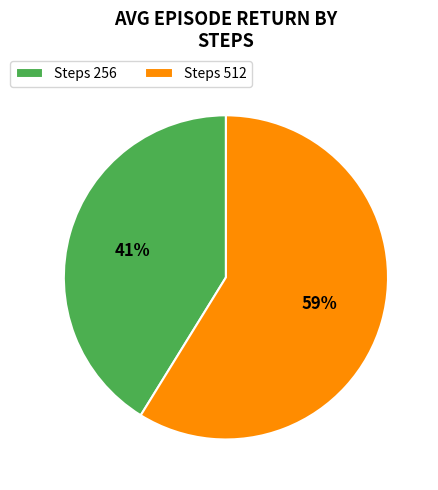

Which slice is the smallest?

Steps 256